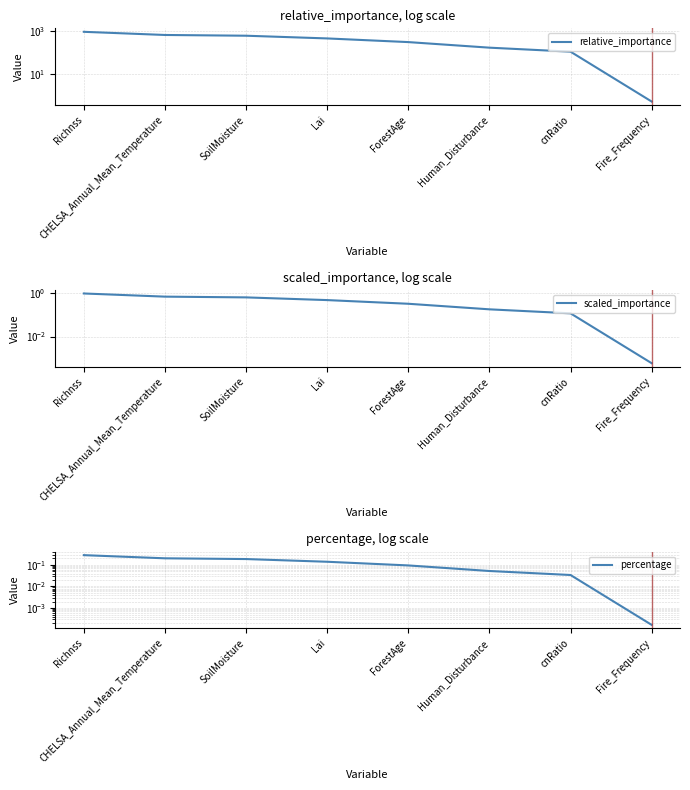

Reading left to right, list all the values displayed in this chart.

relative_importance: Richnss=951.5	CHELSA_Annual_Mean_Temperature=678.9	SoilMoisture=626.8	Lai=469.4	ForestAge=317.0	Human_Disturbance=174.8	cnRatio=114.0	Fire_Frequency=0.6
scaled_importance: Richnss=1.0	CHELSA_Annual_Mean_Temperature=0.7	SoilMoisture=0.7	Lai=0.5	ForestAge=0.3	Human_Disturbance=0.2	cnRatio=0.1	Fire_Frequency=0.0
percentage: Richnss=0.3	CHELSA_Annual_Mean_Temperature=0.2	SoilMoisture=0.2	Lai=0.1	ForestAge=0.1	Human_Disturbance=0.1	cnRatio=0.0	Fire_Frequency=0.0